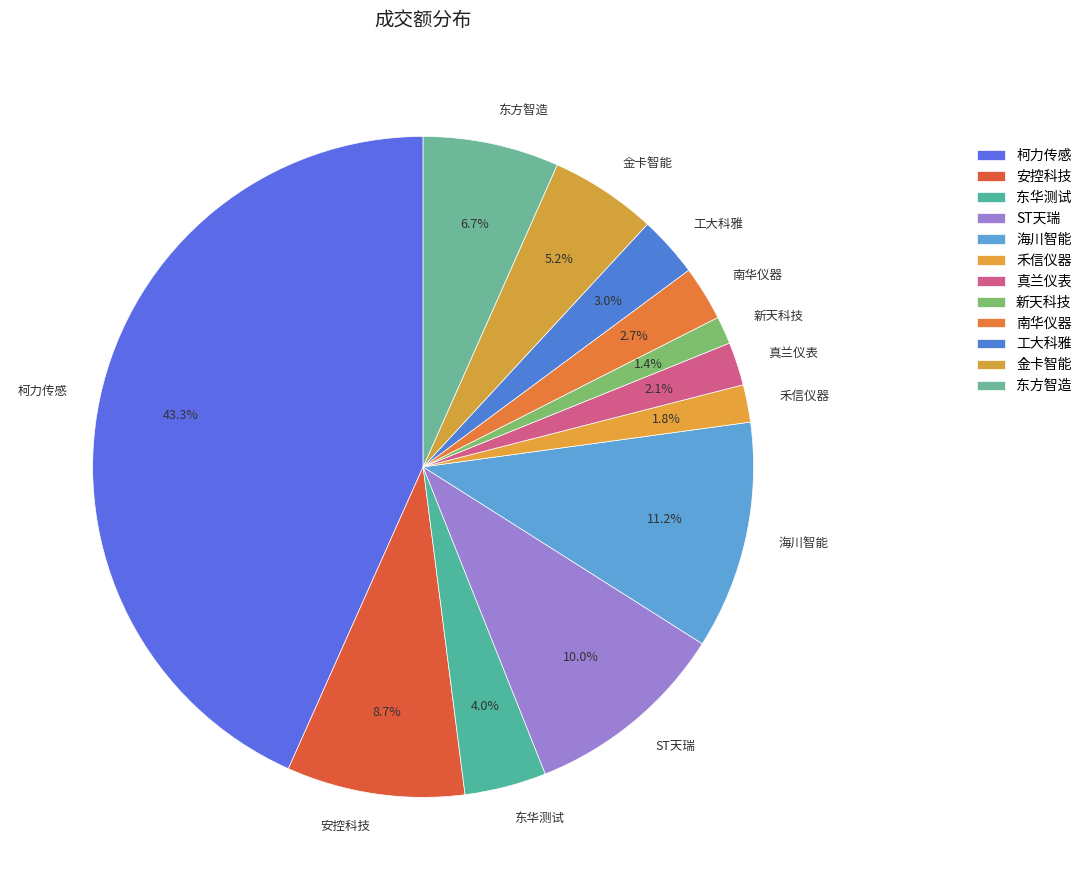

To the nearest percent, what is the difference between the largest and smallest slice percentages?

42%